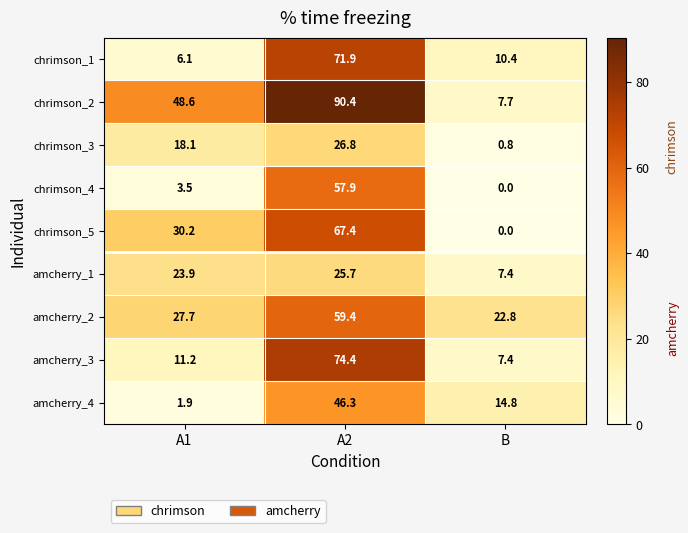

Rank the series by their maximum value, from highest to lowest.

chrimson_2, amcherry_3, chrimson_1, chrimson_5, amcherry_2, chrimson_4, amcherry_4, chrimson_3, amcherry_1